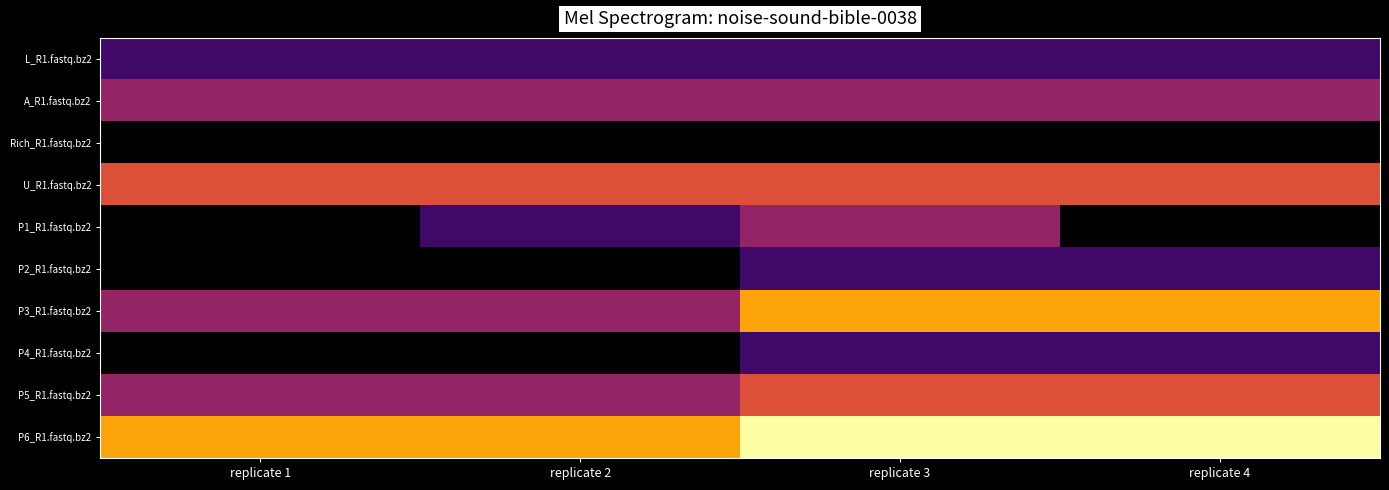

Rank the series at replicate 3 from highest to lowest value.

P6_R1.fastq.bz2, P3_R1.fastq.bz2, U_R1.fastq.bz2, P5_R1.fastq.bz2, A_R1.fastq.bz2, P1_R1.fastq.bz2, L_R1.fastq.bz2, P2_R1.fastq.bz2, P4_R1.fastq.bz2, Rich_R1.fastq.bz2